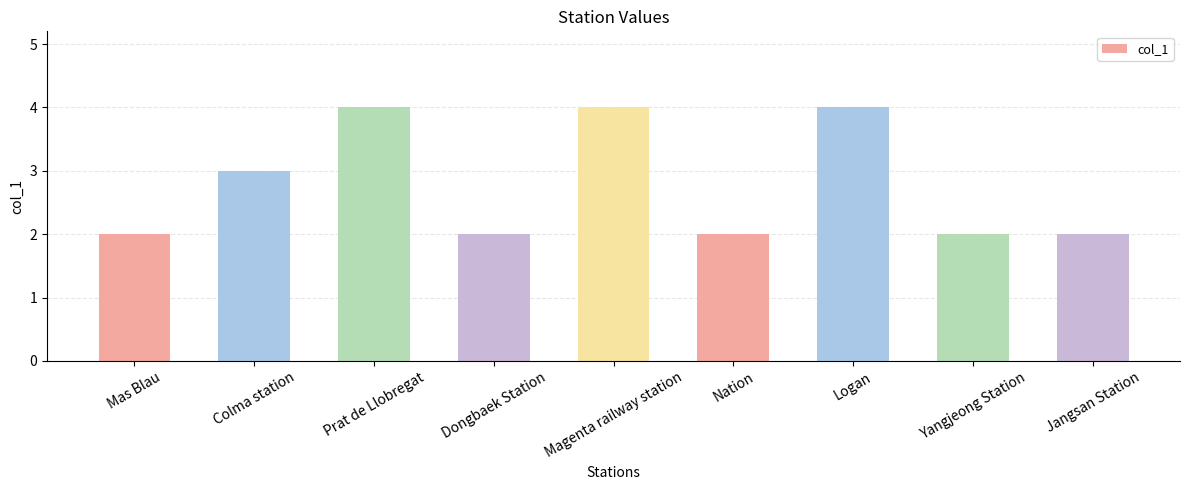

What is the greatest value displayed?

4